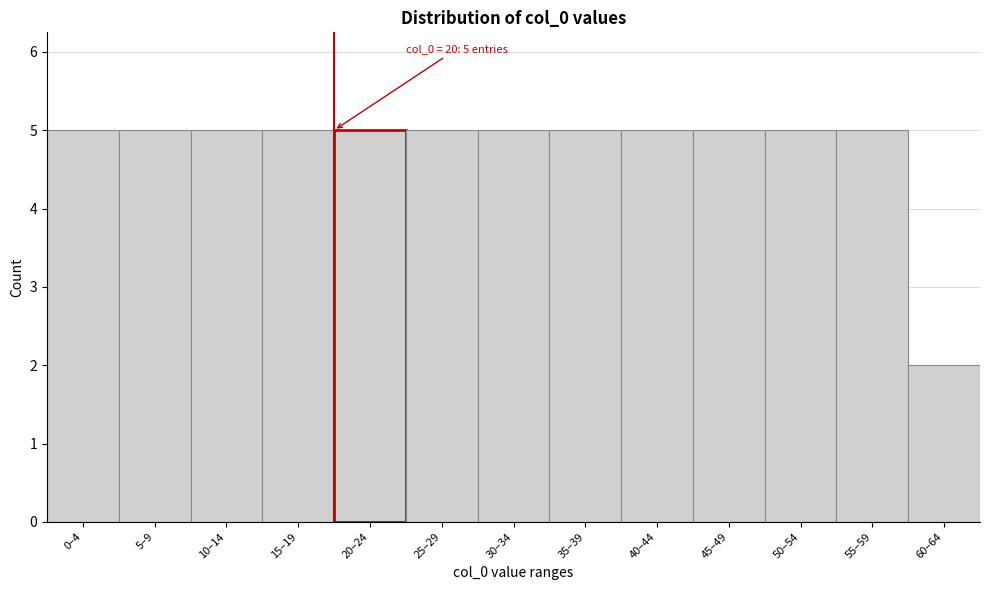

Reading left to right, transcribe all the data shown in this chart.

0–4=5	5–9=5	10–14=5	15–19=5	20–24=5	25–29=5	30–34=5	35–39=5	40–44=5	45–49=5	50–54=5	55–59=5	60–64=2